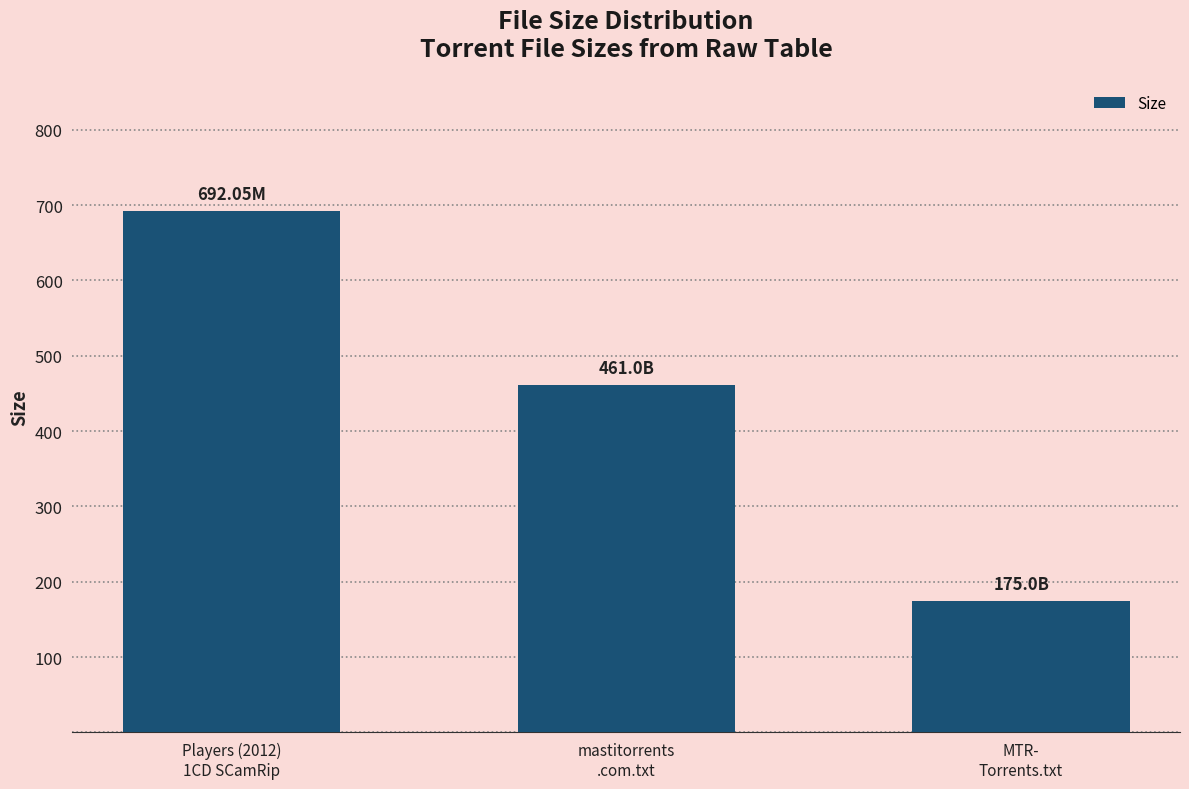

Are the bars horizontal?

No